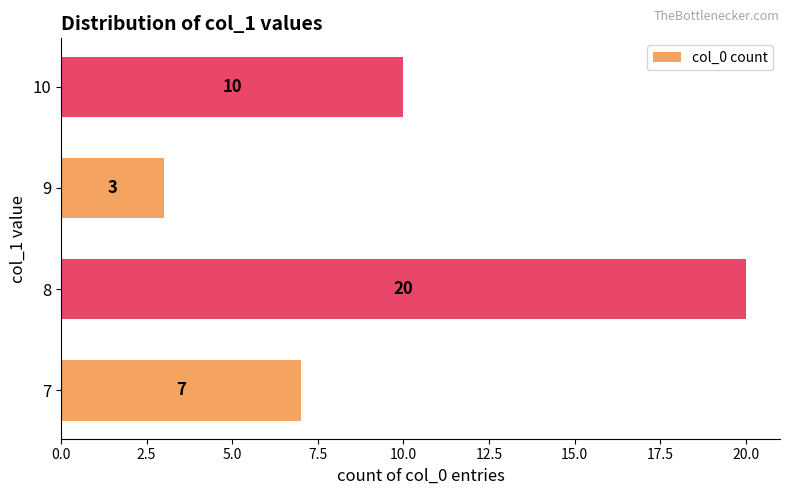

Reading bottom to top, list all the values displayed in this chart.

7=7	8=20	9=3	10=10